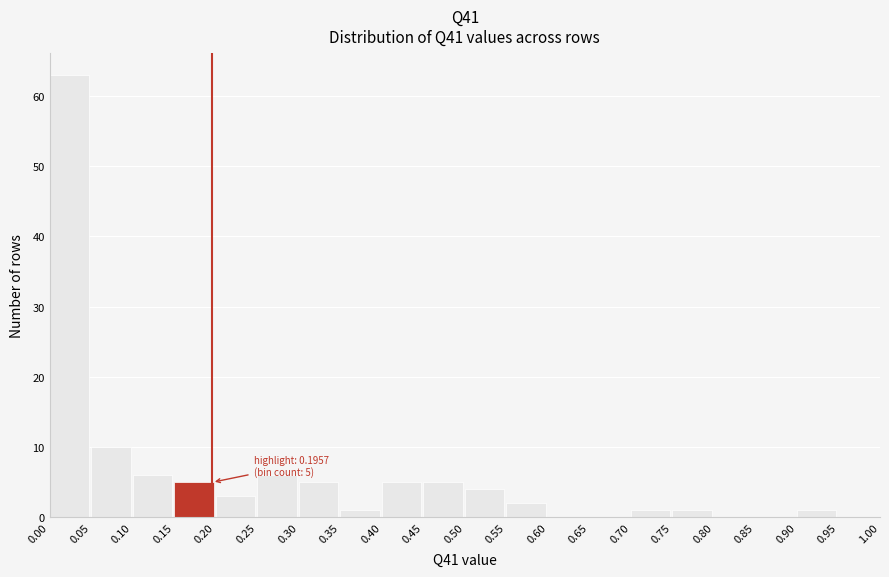

Over which range of the x-axis is the bar tallest?

0.00 to 0.05